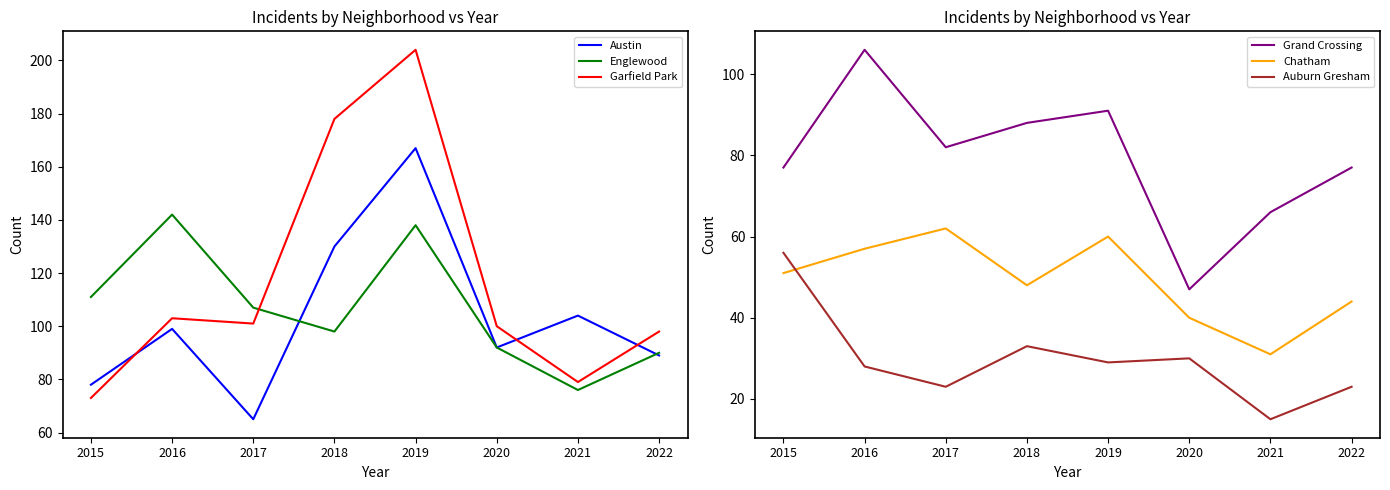

How many interior local valleys does the Austin series have?

2